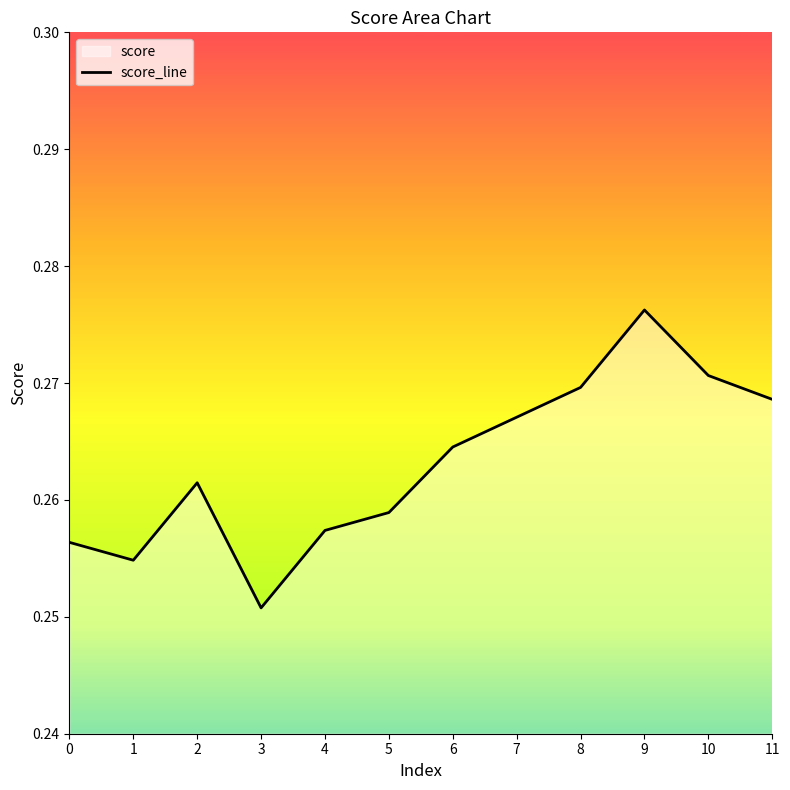

List the labels in order of value, largest first.

9, 10, 8, 11, 7, 6, 2, 5, 4, 0, 1, 3